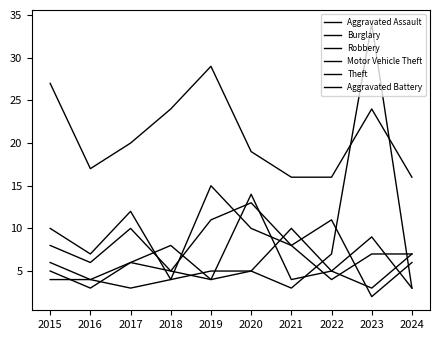

How many lines are shown in the chart?

6